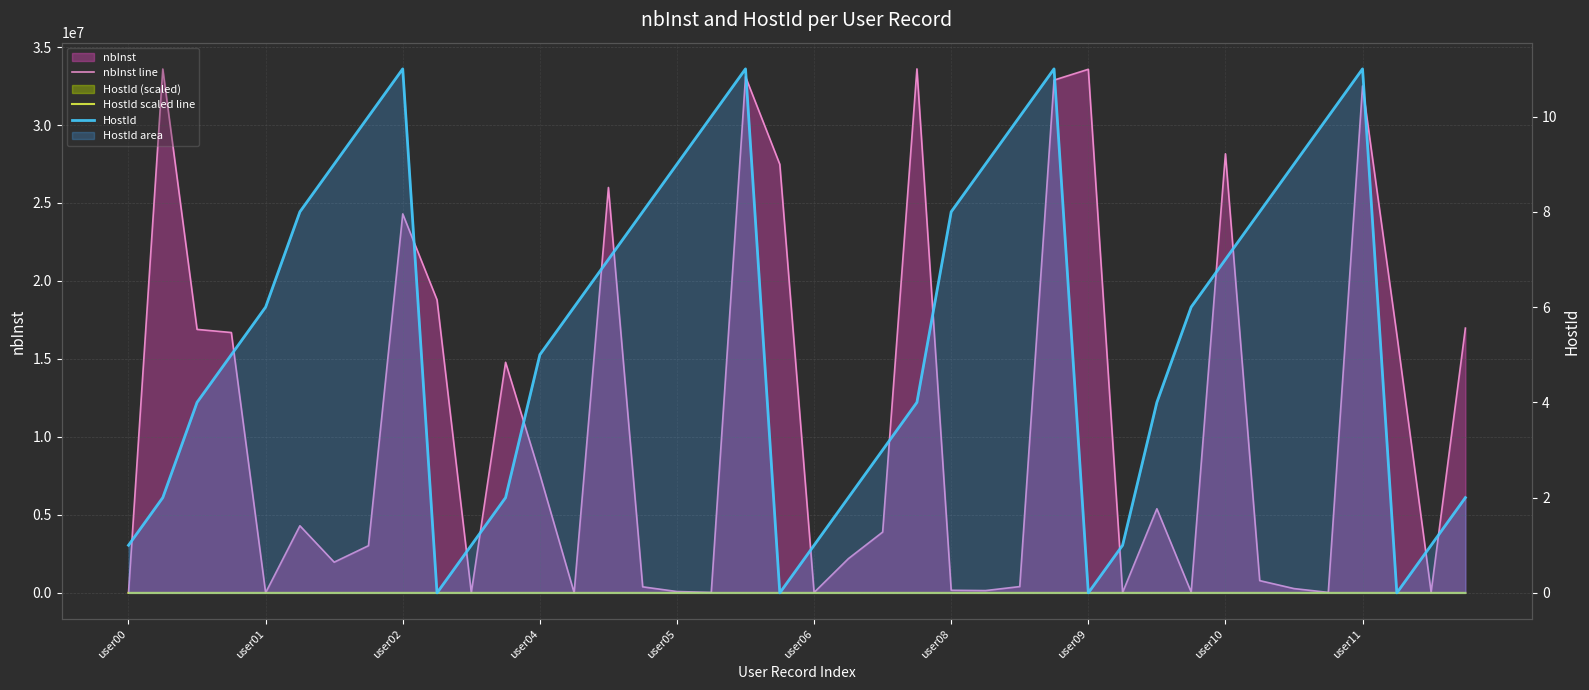

How many positive values does the HostId series have?

36